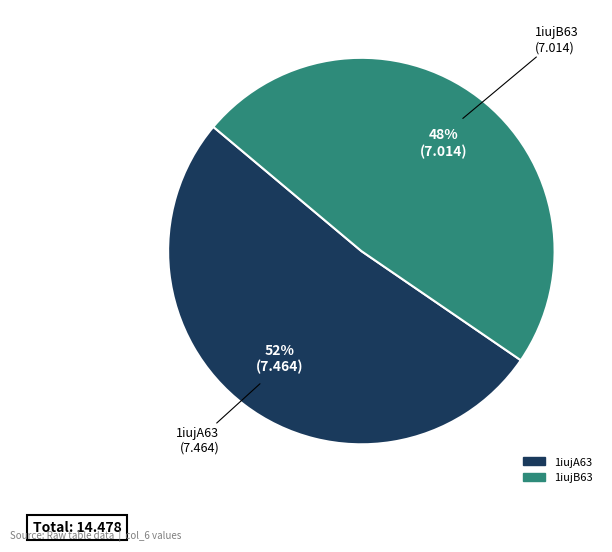

To the nearest percent, what is the combined percentage of 1iujB63 and 1iujA63?

100%